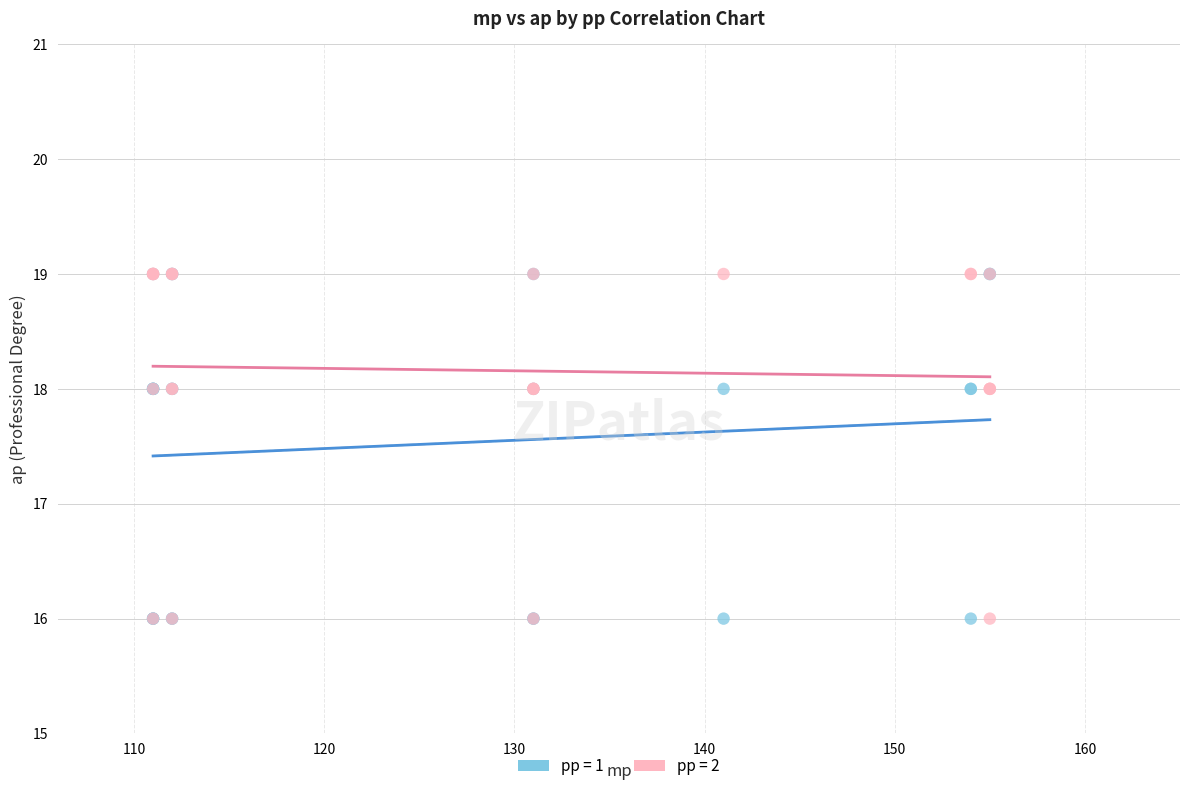

What are all the series names shown in the legend?

pp = 1, pp = 2